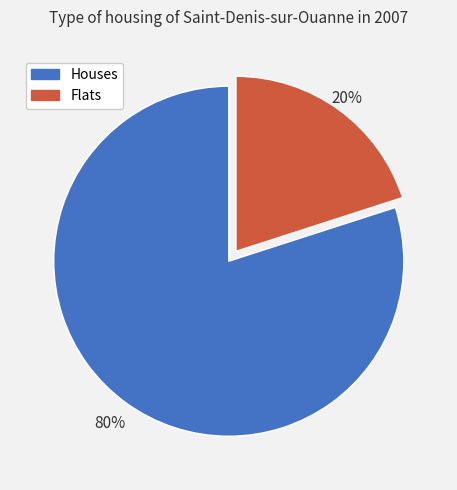

To the nearest percent, what is the difference between the largest and smallest slice percentages?

60%